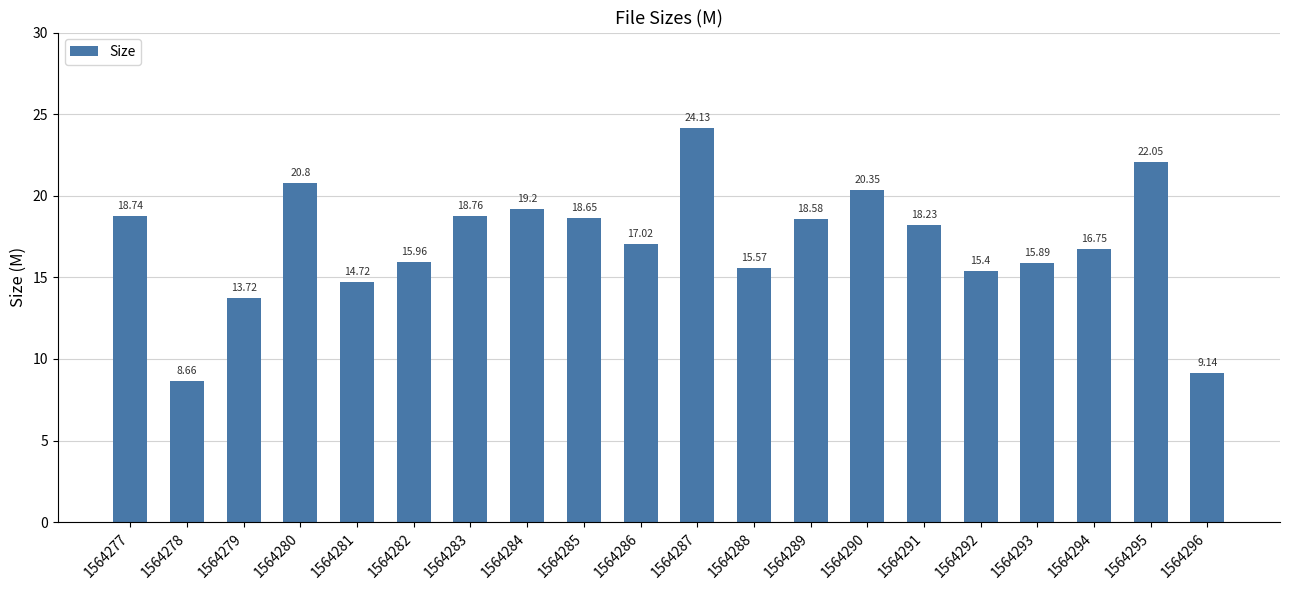

Which has a higher value, 1564280 or 1564282?

1564280